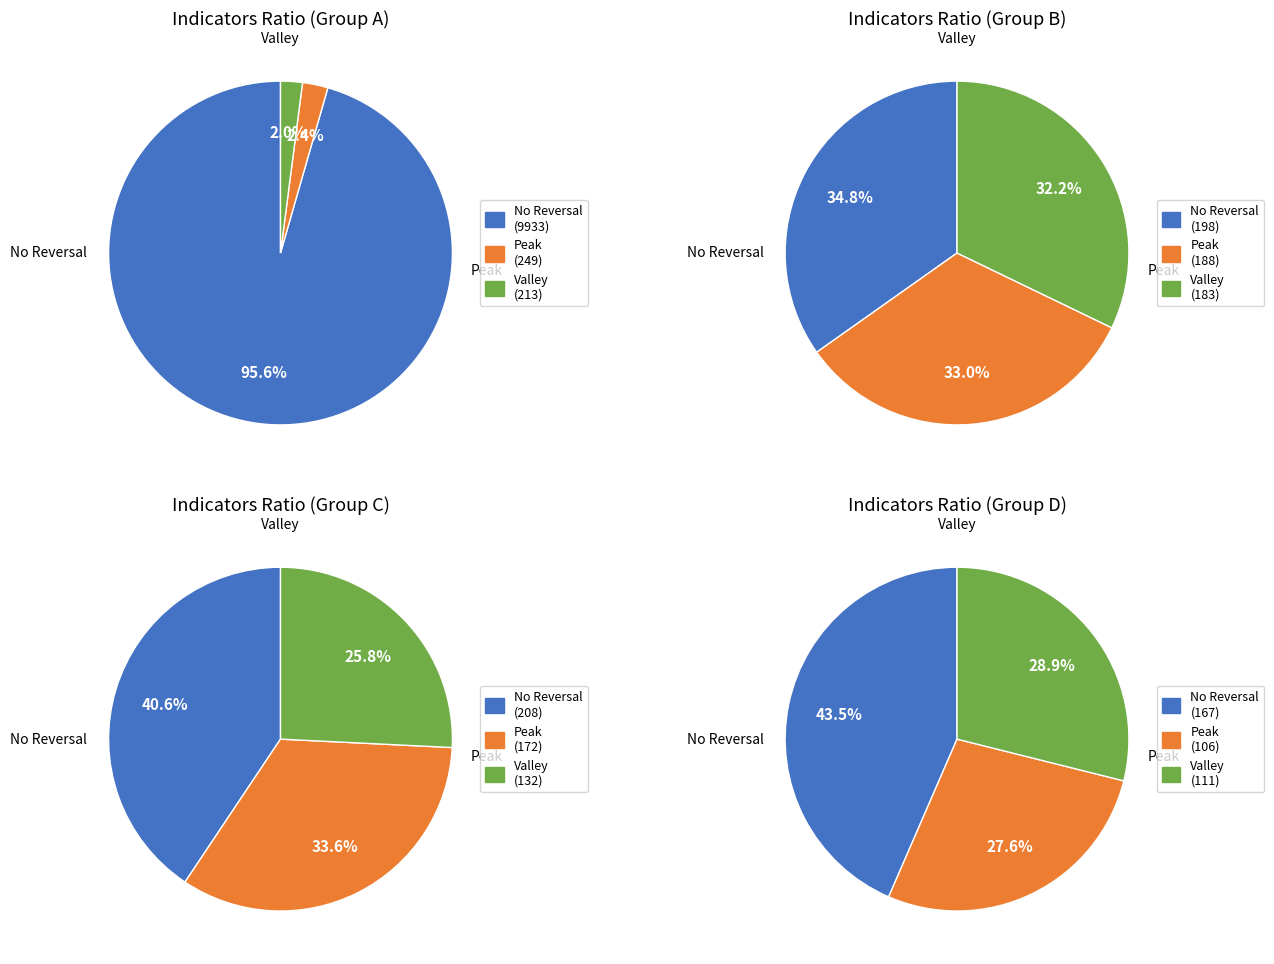

Is there any slice that represents more than half of the pie?

Yes